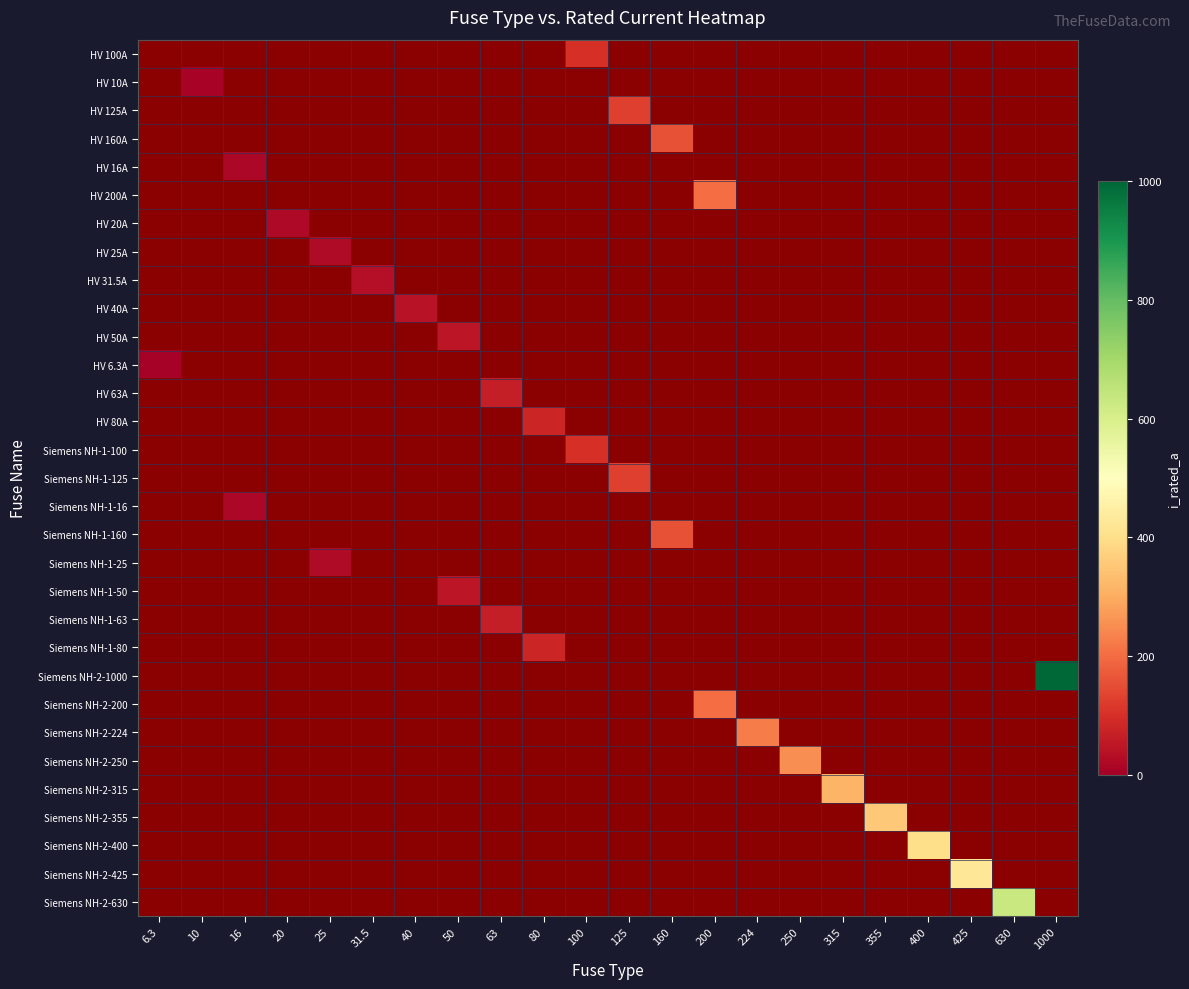

Is it true that Siemens NH-2-630 equals 387.4 at 63?

False